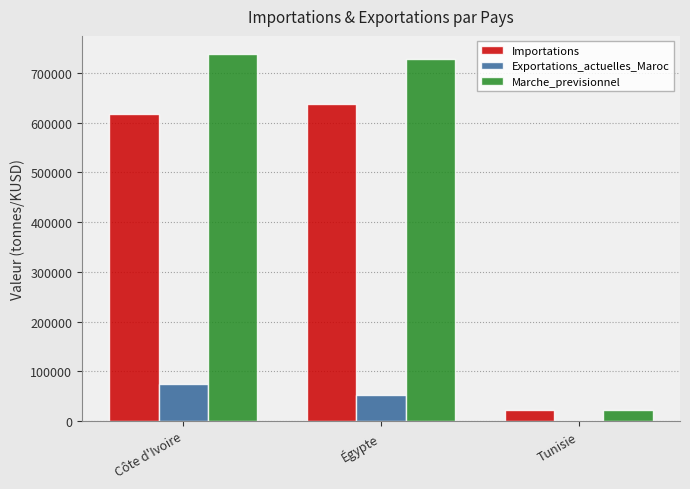

Between Égypte and Tunisie, which series saw the biggest shift?

Marche_previsionnel